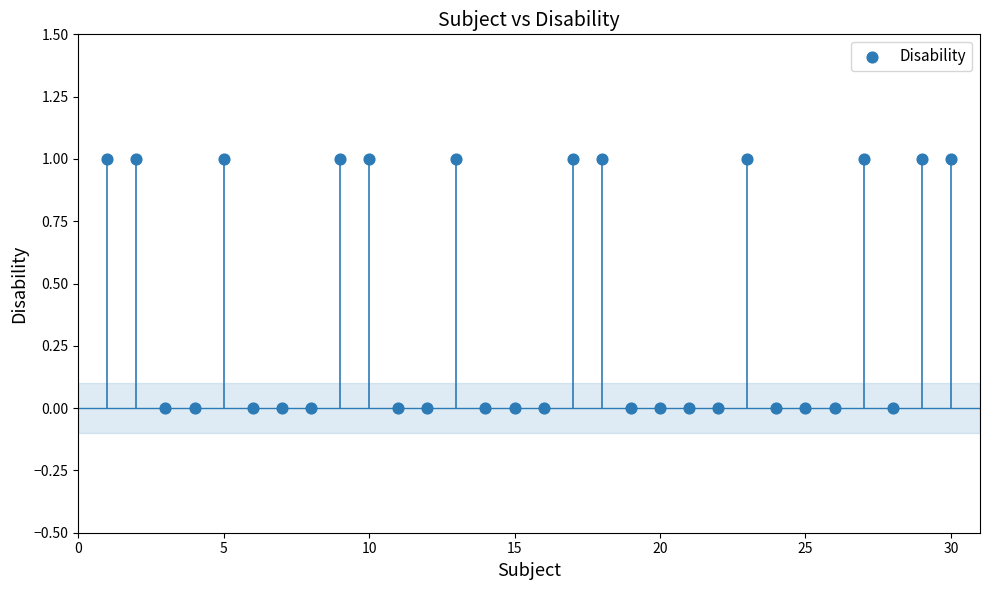

List the coordinates of all points as (Y, X) pairs, reading left to right.

(1, 1)  (1, 2)  (0, 3)  (0, 4)  (1, 5)  (0, 6)  (0, 7)  (0, 8)  (1, 9)  (1, 10)  (0, 11)  (0, 12)  (1, 13)  (0, 14)  (0, 15)  (0, 16)  (1, 17)  (1, 18)  (0, 19)  (0, 20)  (0, 21)  (0, 22)  (1, 23)  (0, 24)  (0, 25)  (0, 26)  (1, 27)  (0, 28)  (1, 29)  (1, 30)